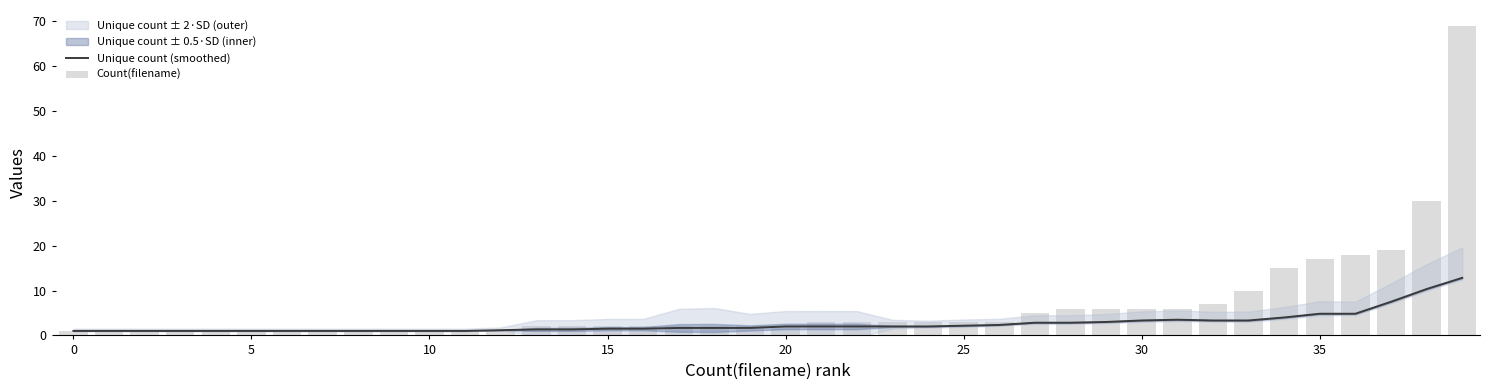

Does the chart contain stacked bars?

No